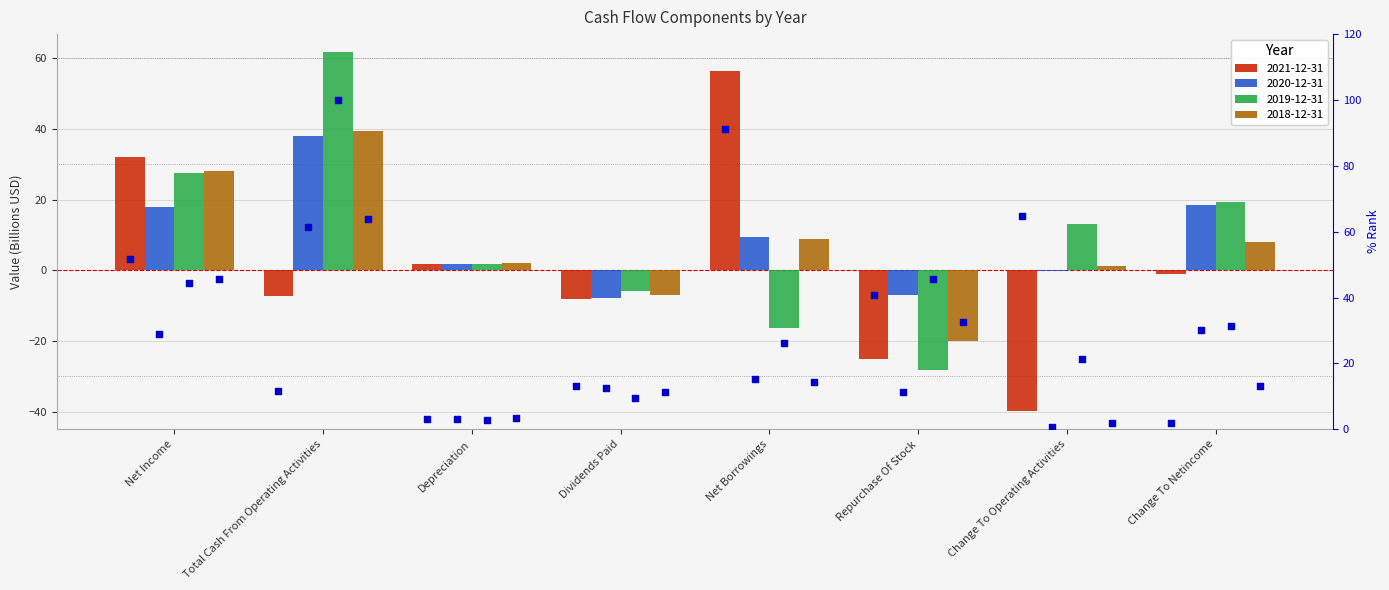

Which series has the widest spread of Y values?

2019-12-31 %rank